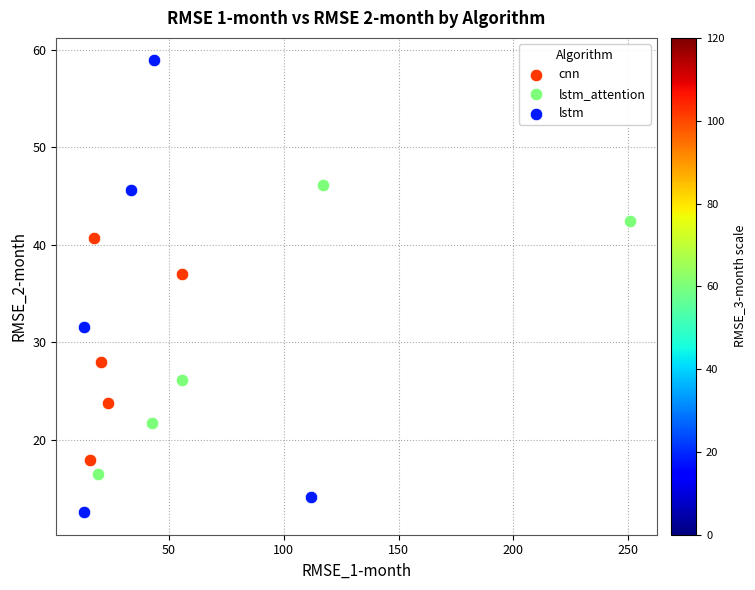

Which series reaches the minimum Y coordinate?

lstm